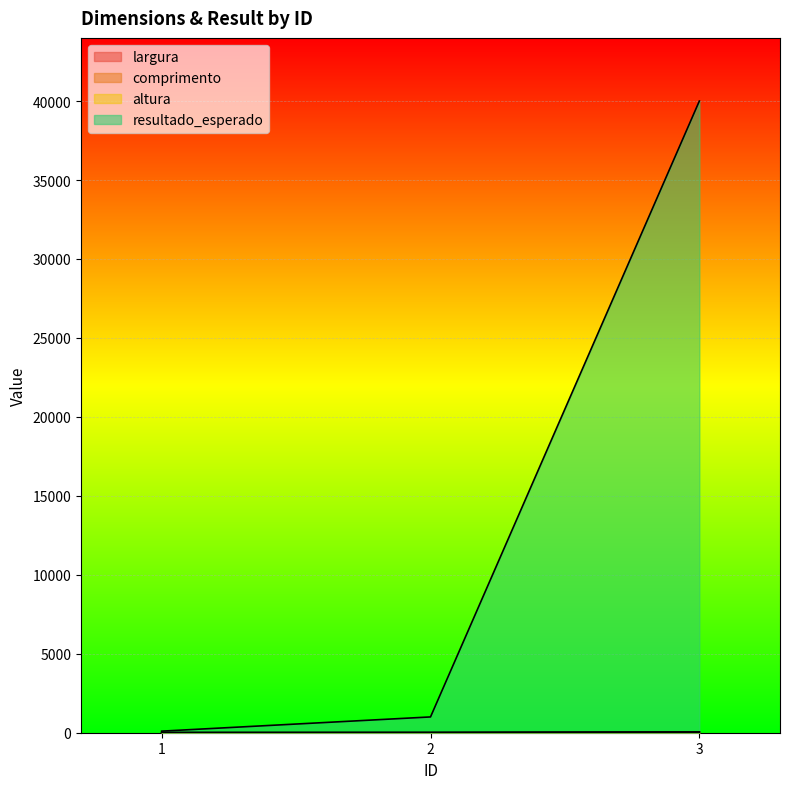

Reading left to right, list all the values displayed in this chart.

largura: 5	10	40
comprimento: 10	10	50
altura: 2	10	20
resultado_esperado: 100	1000	40000